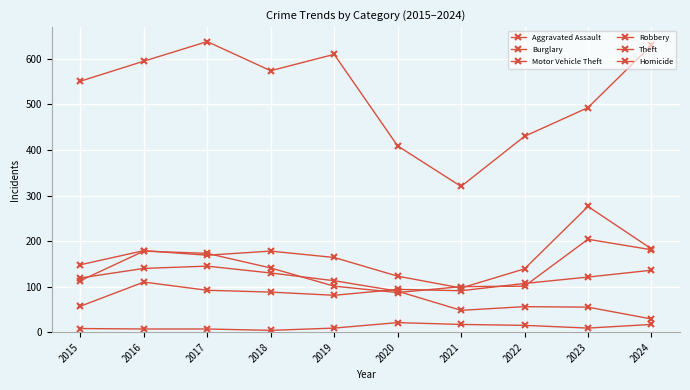

True or false: Motor Vehicle Theft has more than 2 interior local peaks.

True